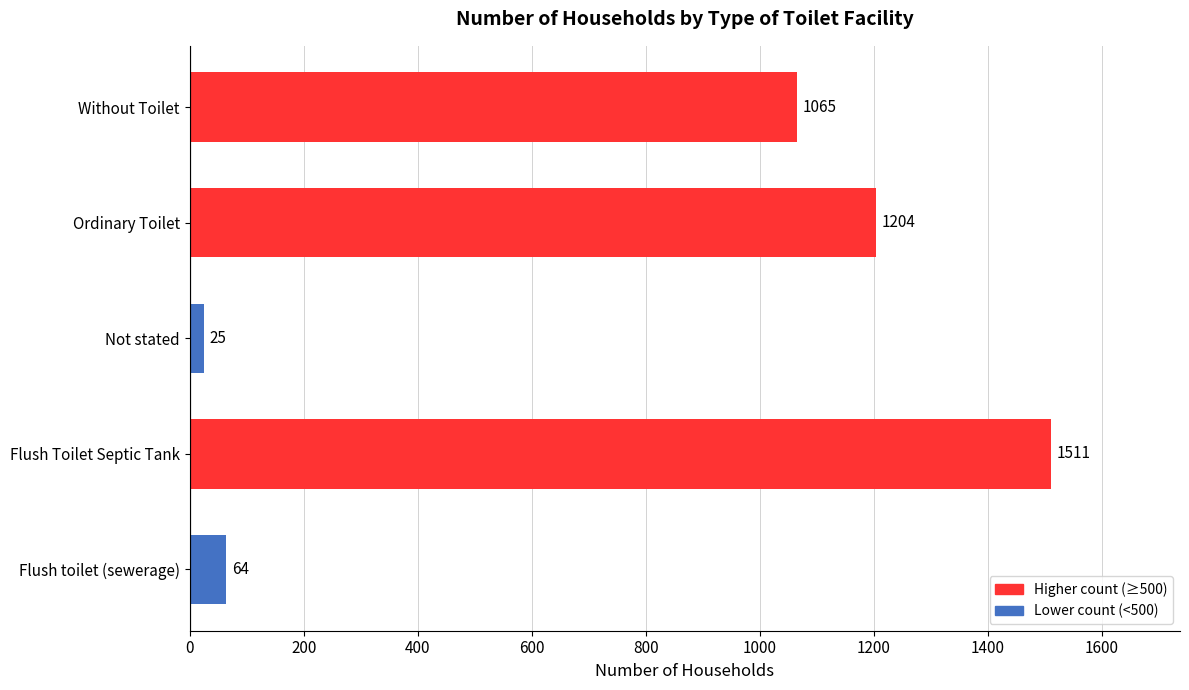

Reading bottom to top, what are all the values shown in this chart?

Flush toilet (sewerage)=64	Flush Toilet Septic Tank=1511	Not stated=25	Ordinary Toilet=1204	Without Toilet=1065